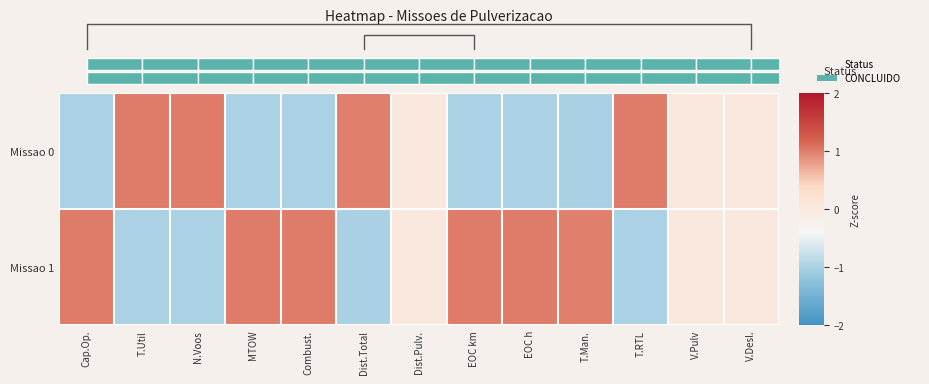

Rank the series by their maximum value, from highest to lowest.

Missao 1, Missao 0